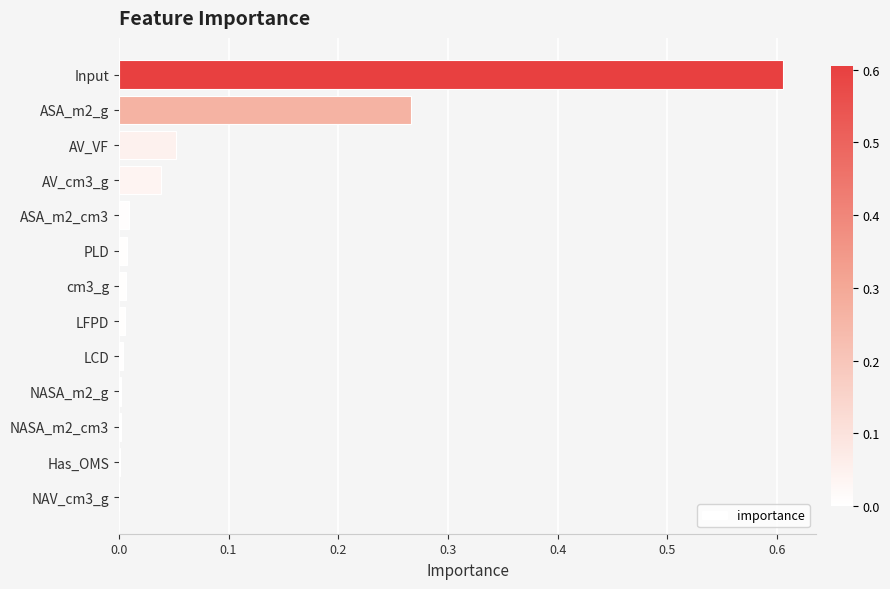

What is the maximum value shown in the chart?

0.6